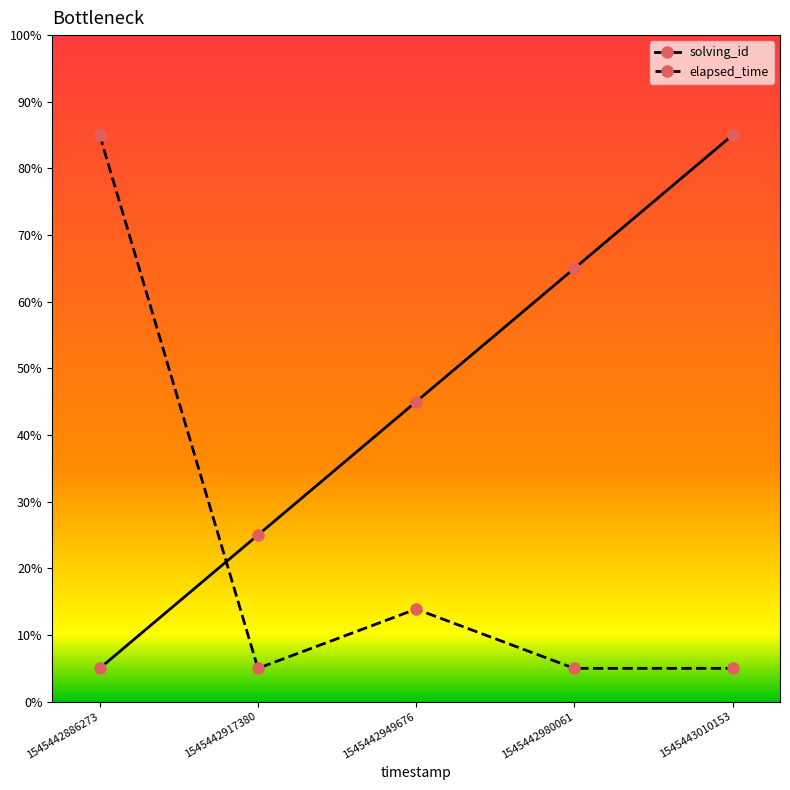

Which series has the largest total across all categories?

solving_id